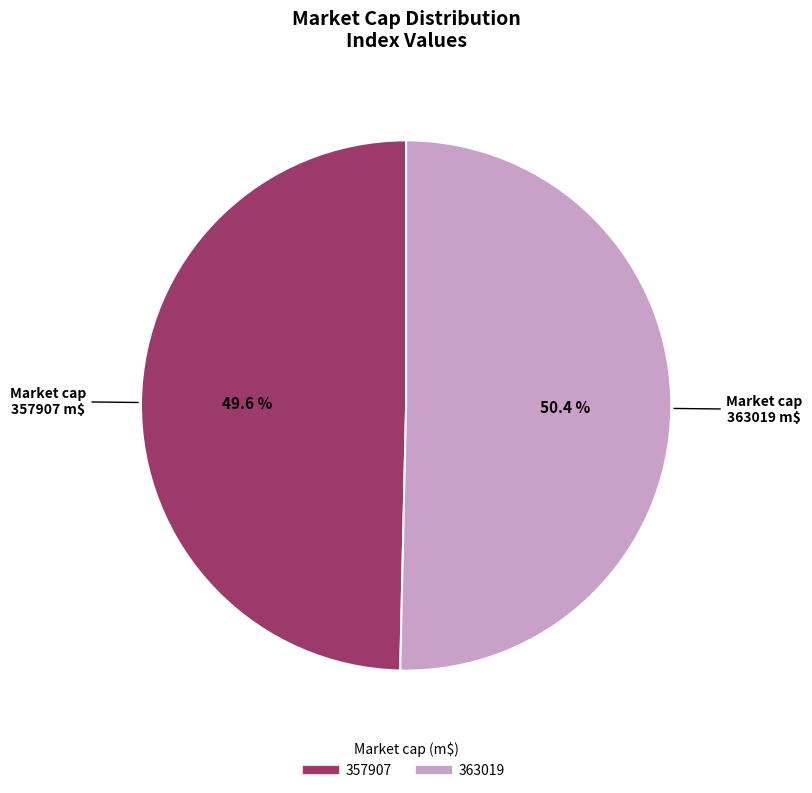

Does any single category account for the majority?

Yes